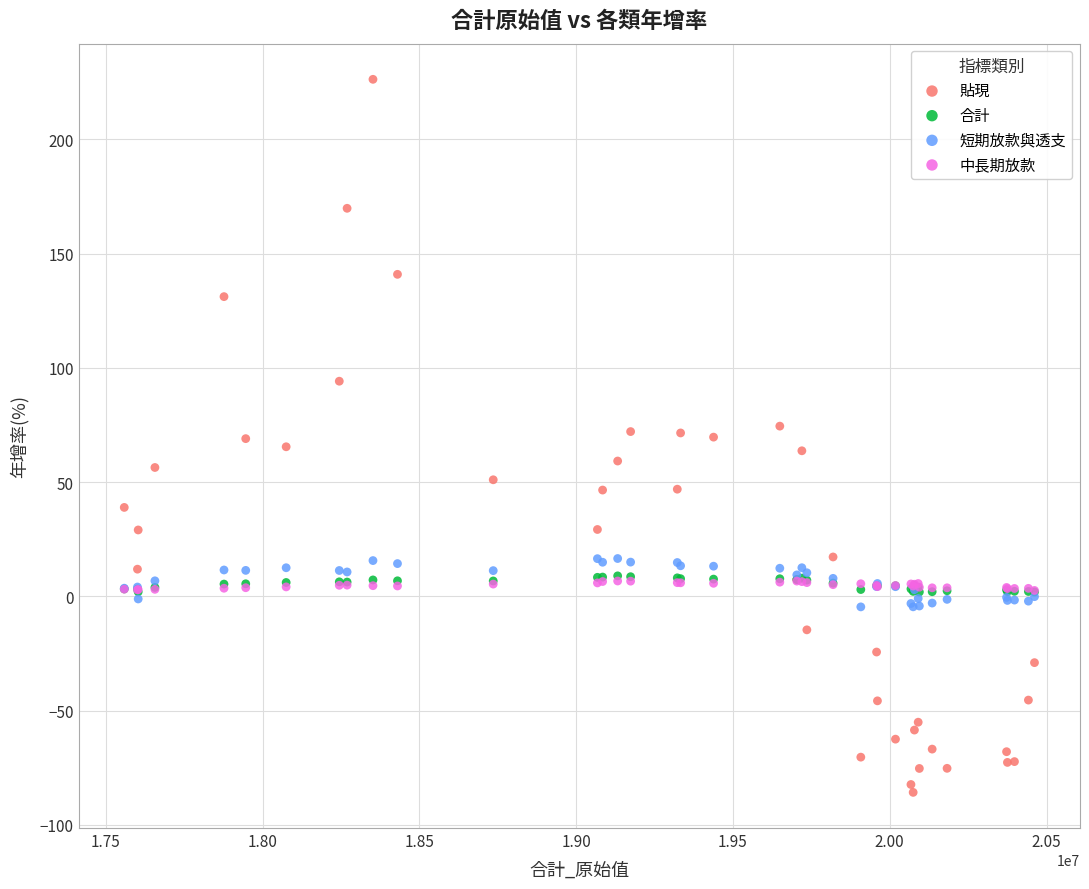

What are all the series names shown in the legend?

貼現, 合計, 短期放款與透支, 中長期放款